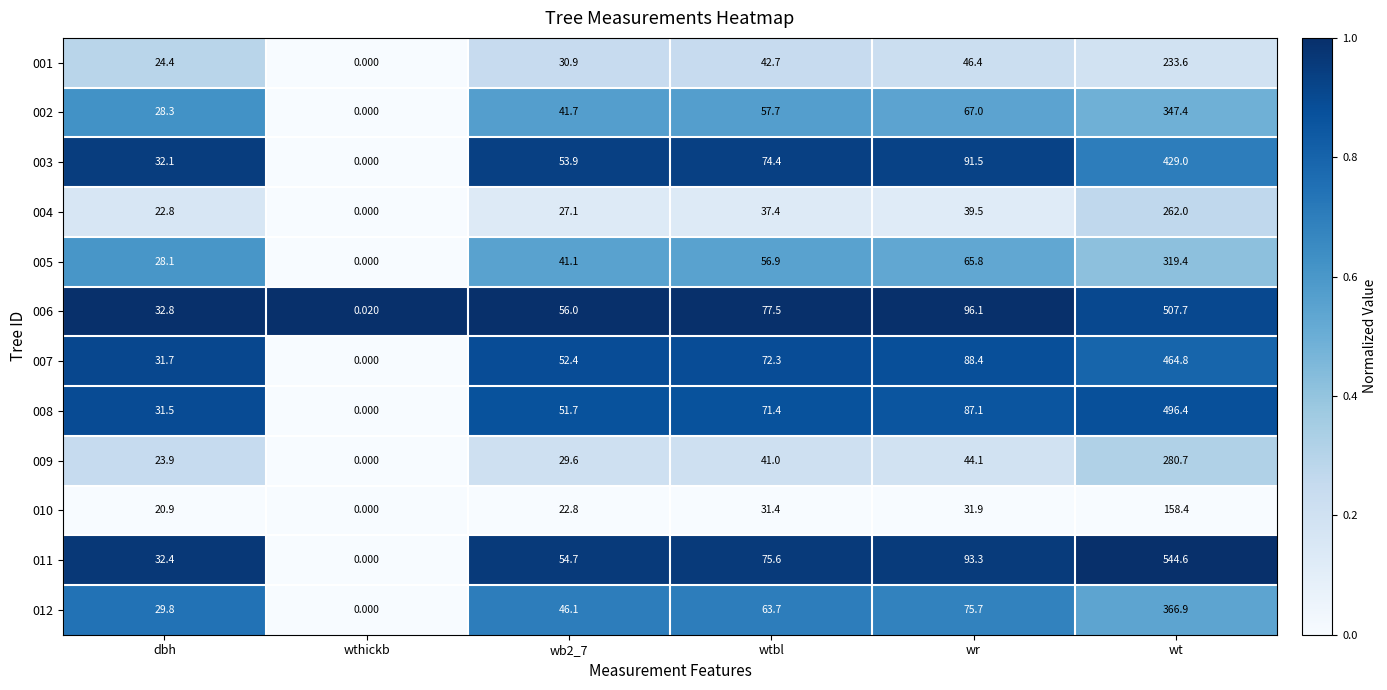

Is the value of 003 at wt greater than the value of 008 at wt?

No